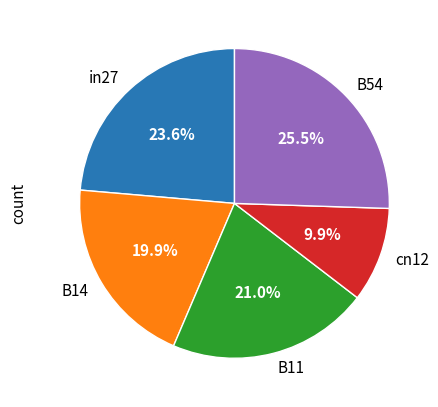

What percentage is the B11 slice, to the nearest percent?

21%